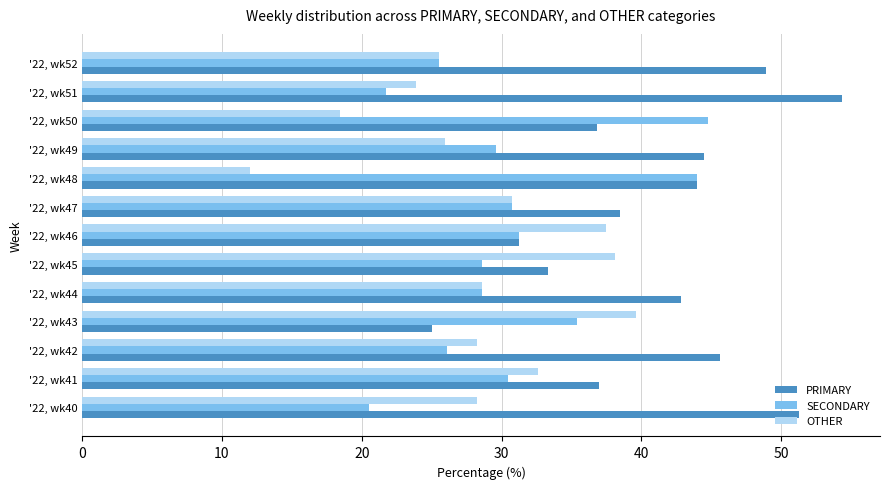

What are all the series names shown in the legend?

PRIMARY, SECONDARY, OTHER